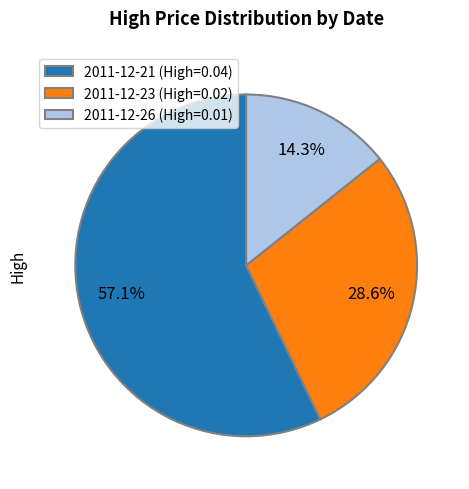

What is the largest slice in the pie chart?

2011-12-21